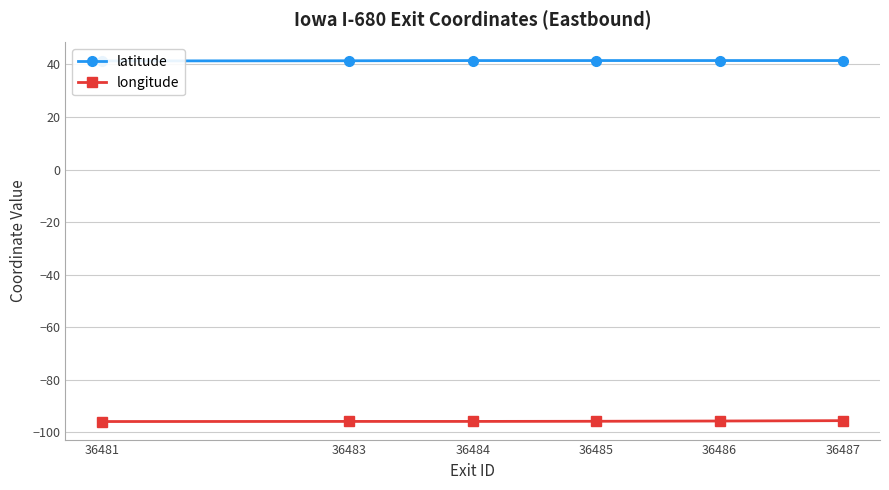

What are all the series names shown in the legend?

latitude, longitude